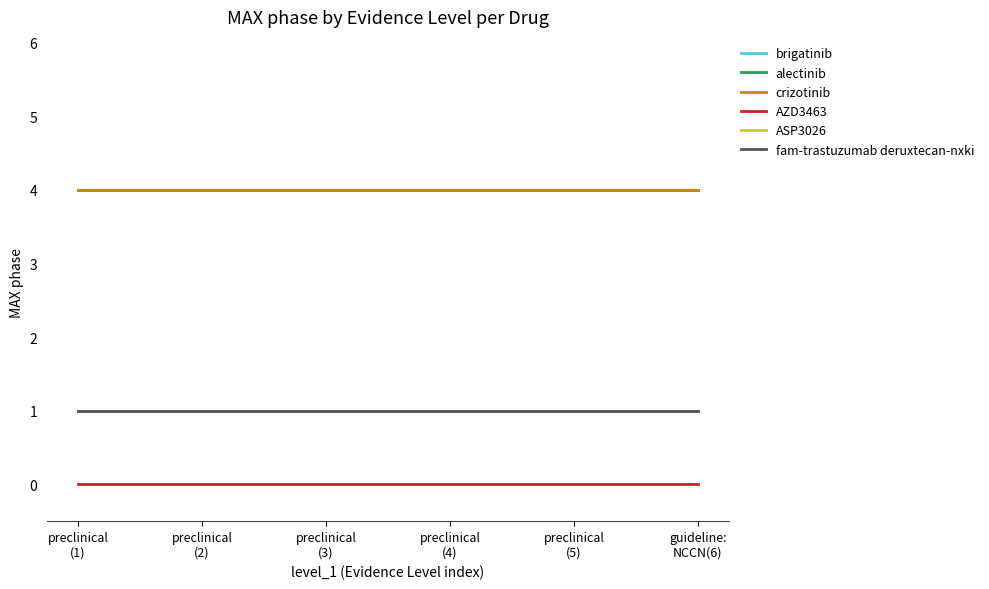

Does the chart have visible grid lines?

No